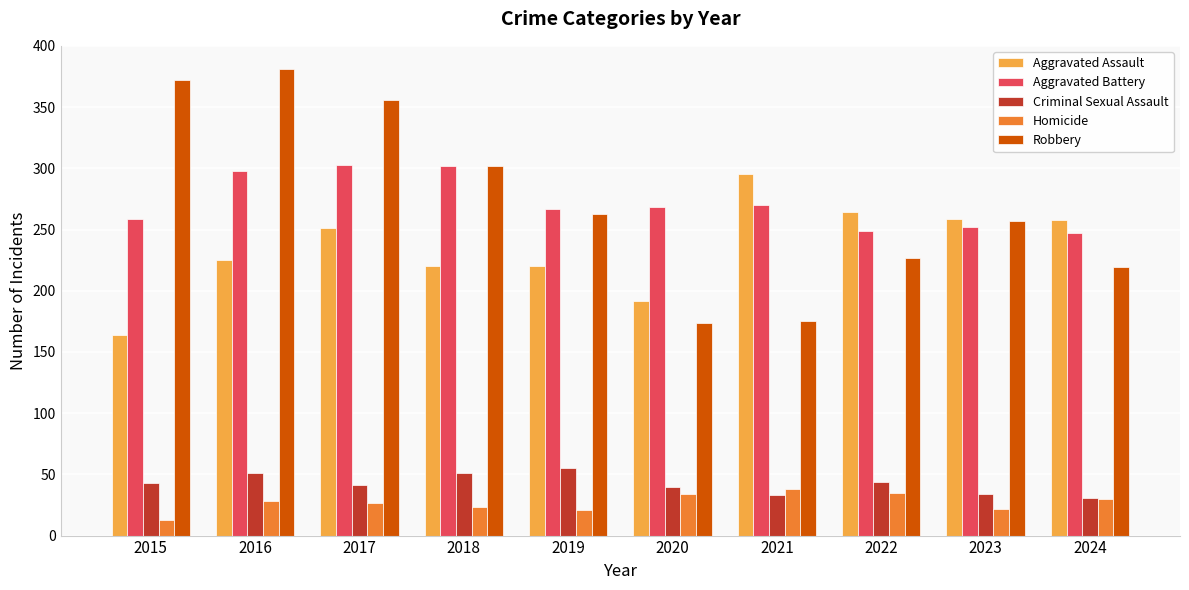

What is the approximate value of Aggravated Assault at 2019?

220